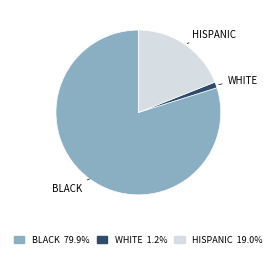

Is there any slice that represents more than half of the pie?

Yes